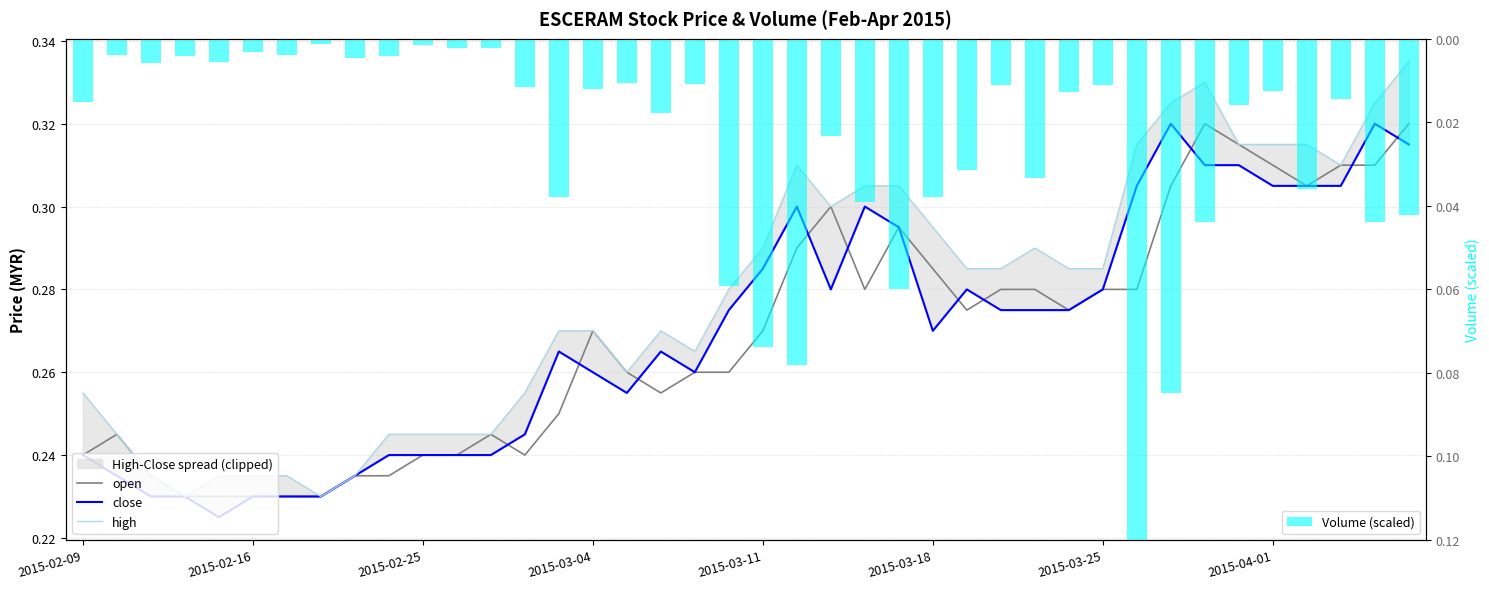

What is the difference between the second highest and minimum values in the high series?

0.1